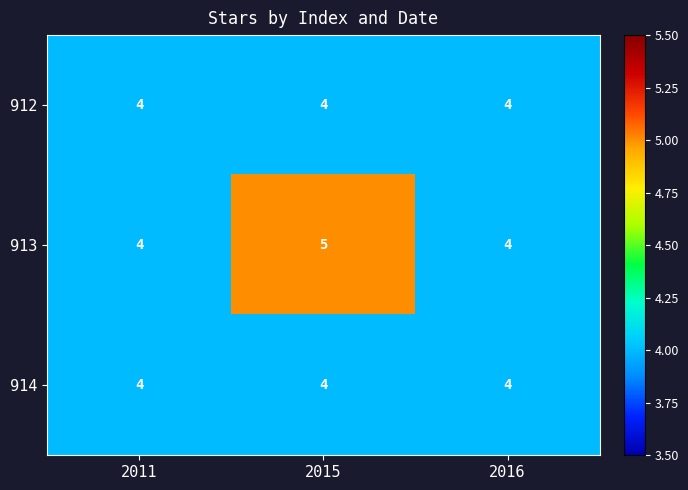

Which series has the largest total across all categories?

913